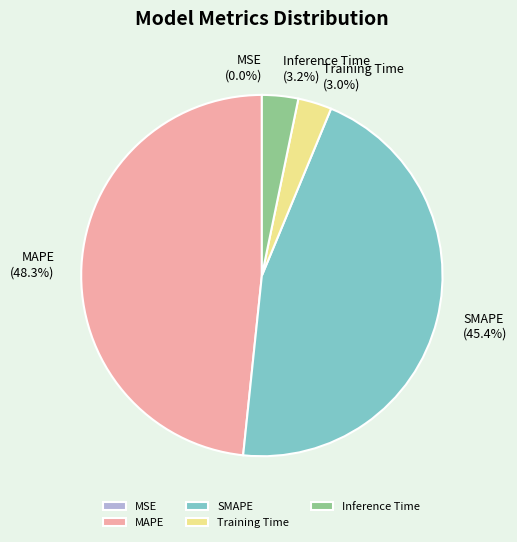

Between SMAPE and Inference Time, which is larger?

SMAPE